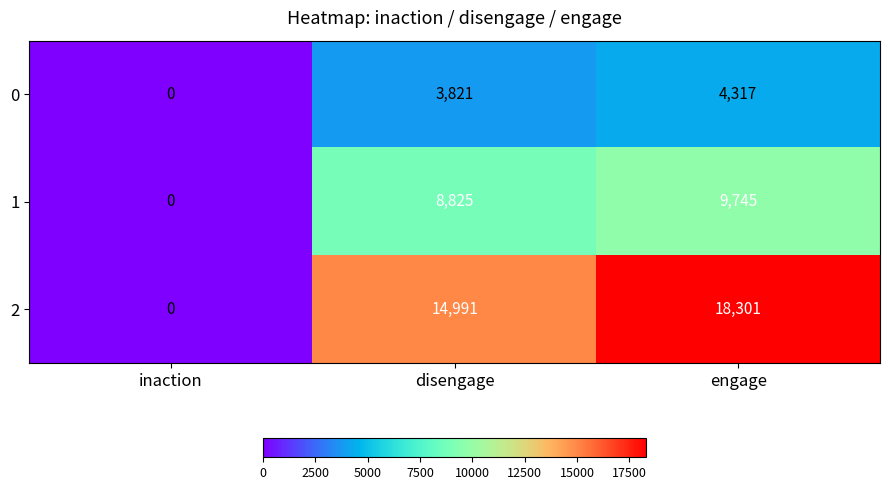

At how many categories does at least one series exceed 12259?

2